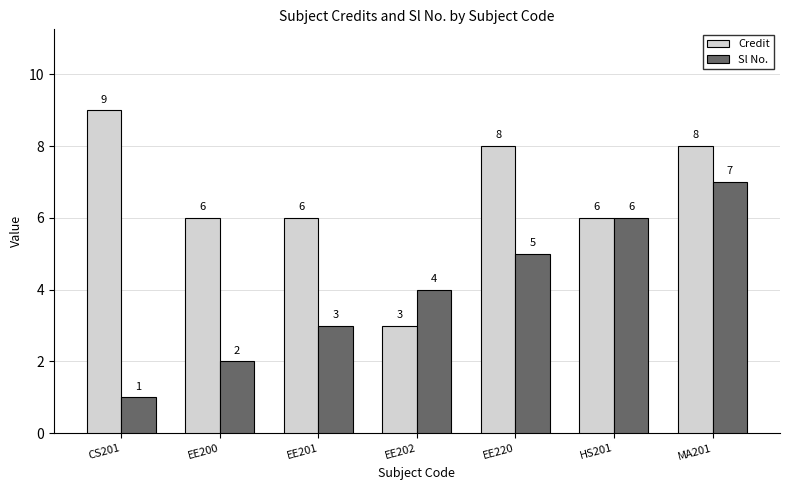

What is the total value across all series at MA201?

15